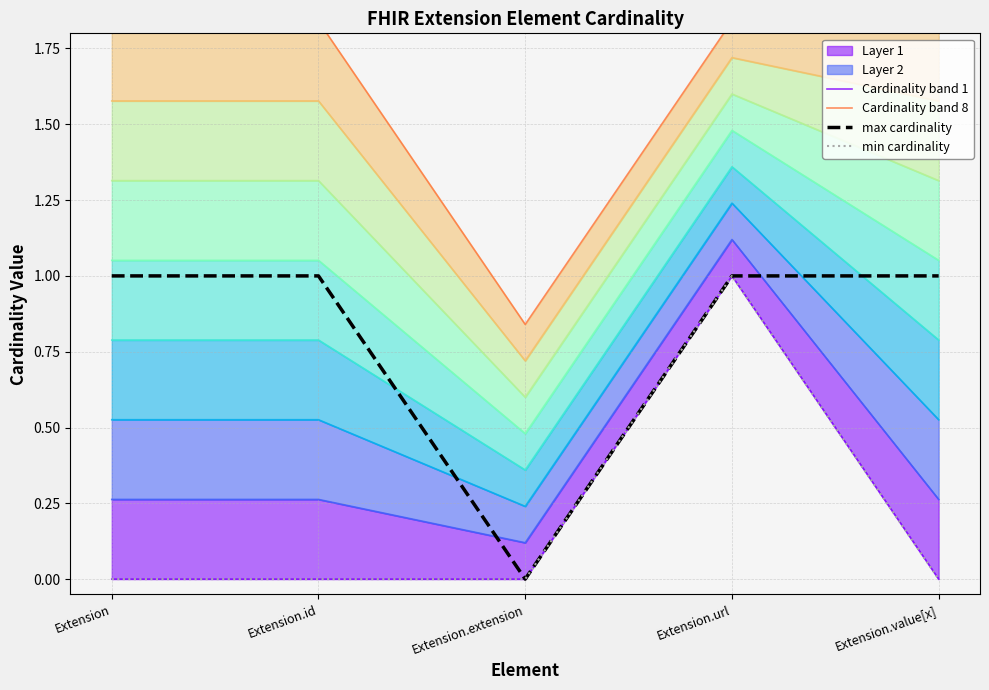

At which label is Cardinality band 8 closest to 1?

Extension.extension